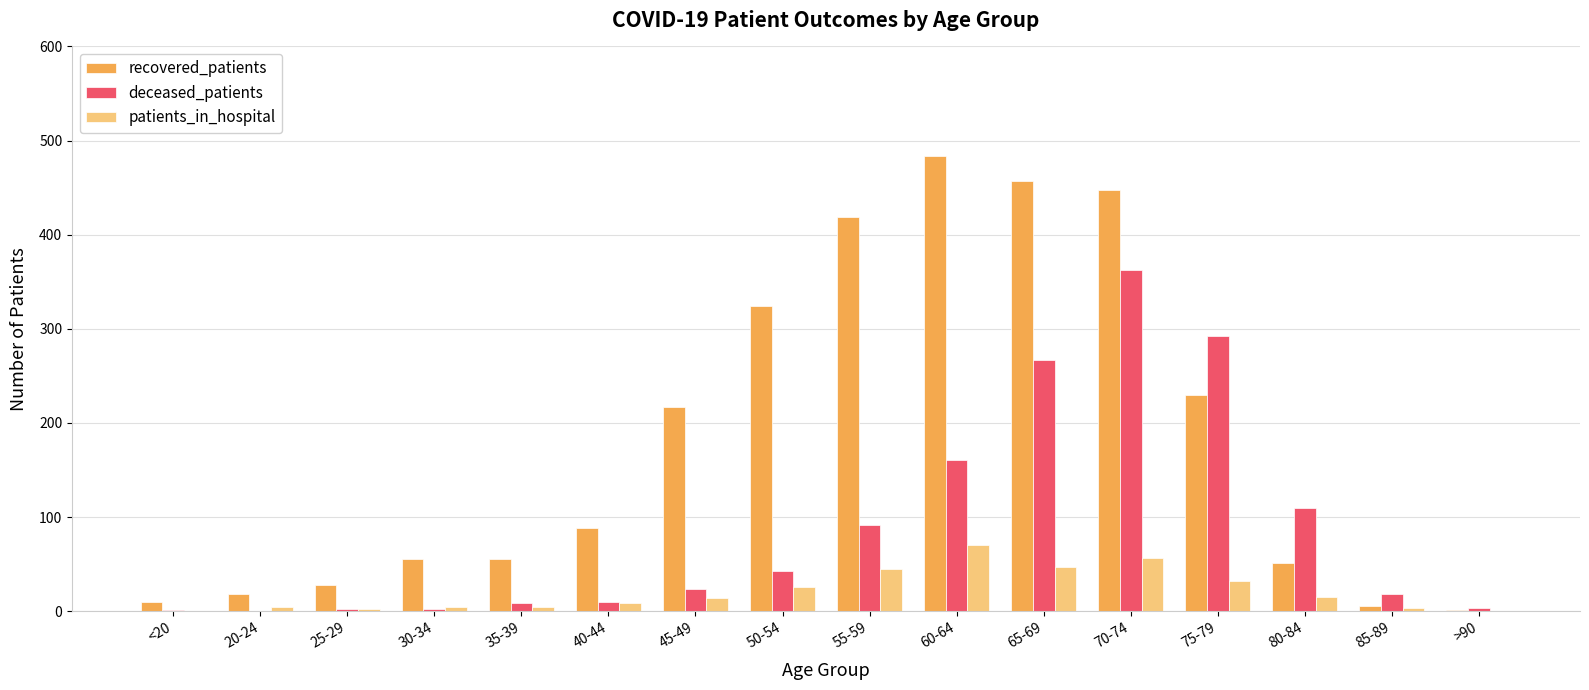

How many groups of bars are there?

16